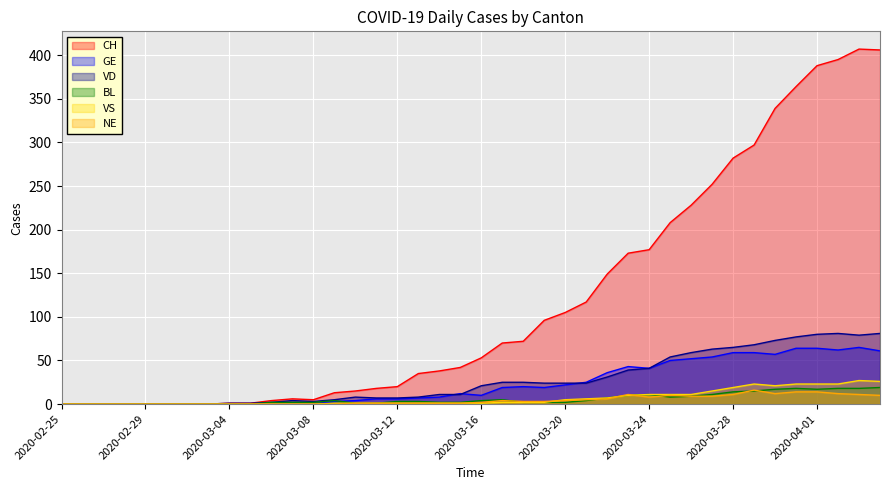

Rank the series at 2020-03-24 from highest to lowest value.

CH, GE, VD, BL, VS, NE